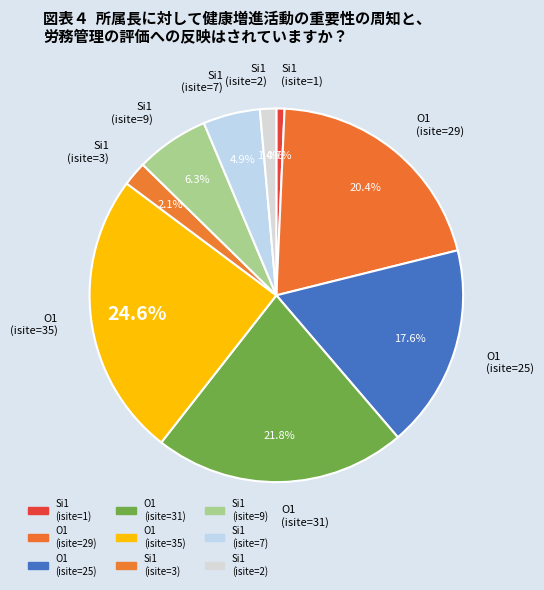

What is the ratio of the value at Si1 (isite=9) to the value at Si1 (isite=2)?

4.5